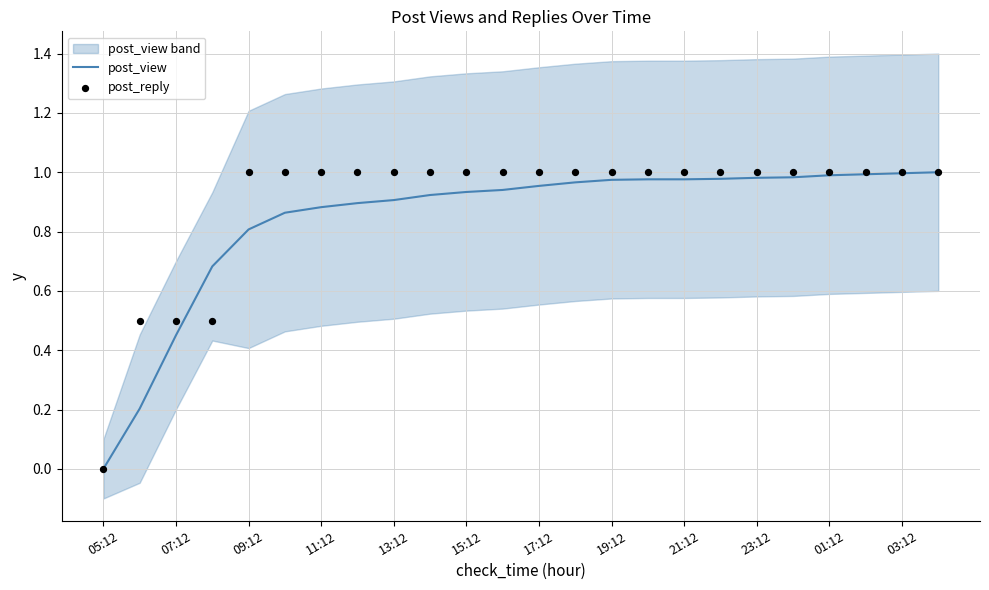

Which series contains the highest Y value?

post_view